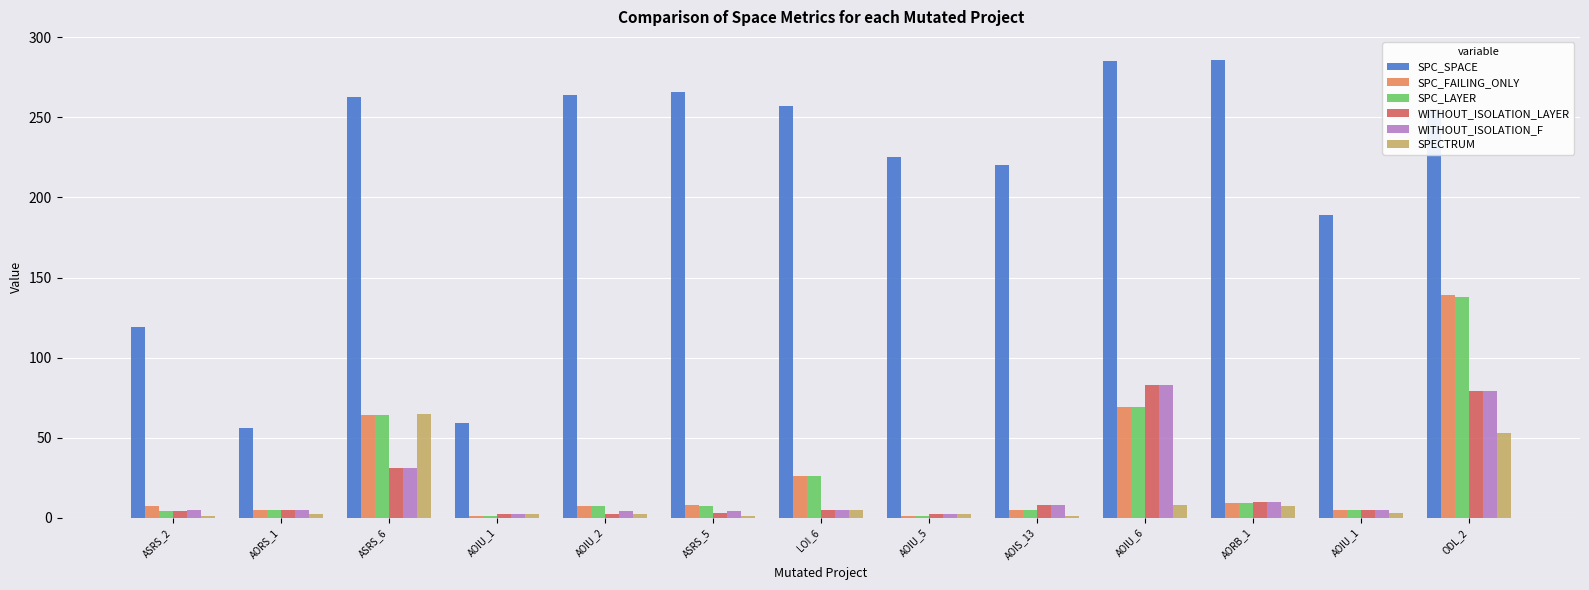

Rank the categories by SPC_LAYER value from highest to lowest.

ODL_2, AOIU_6, ASRS_6, LOI_6, AORB_1, AOIU_2, ASRS_5, AORS_1, AOIS_13, AOIU_1, ASRS_2, AOIU_1, AOIU_5